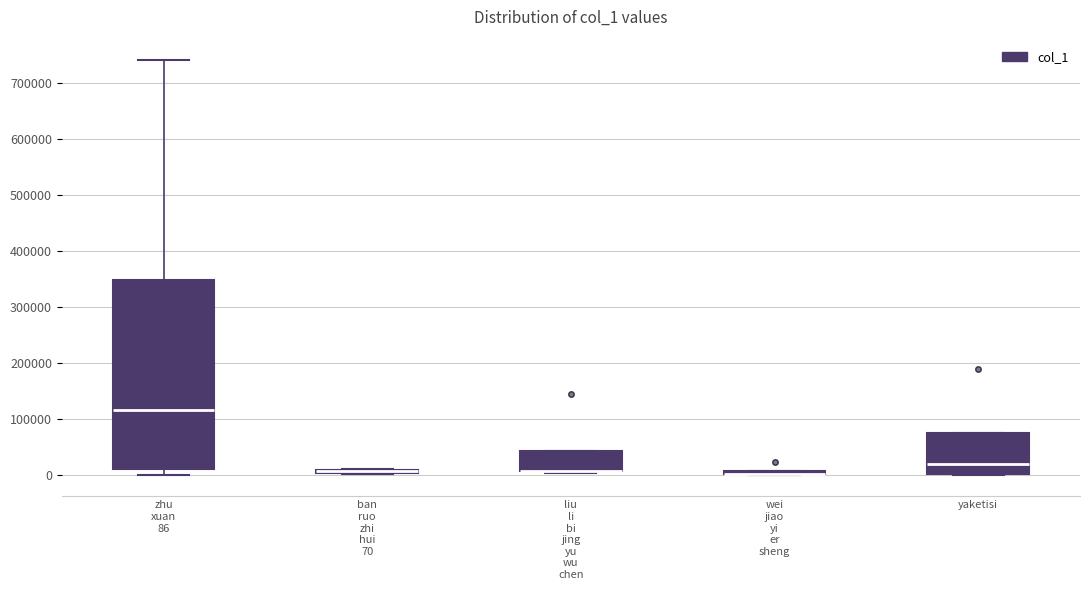

Comparing the boxes themselves (not the whiskers), which one is the tallest?

zhu xuan 86